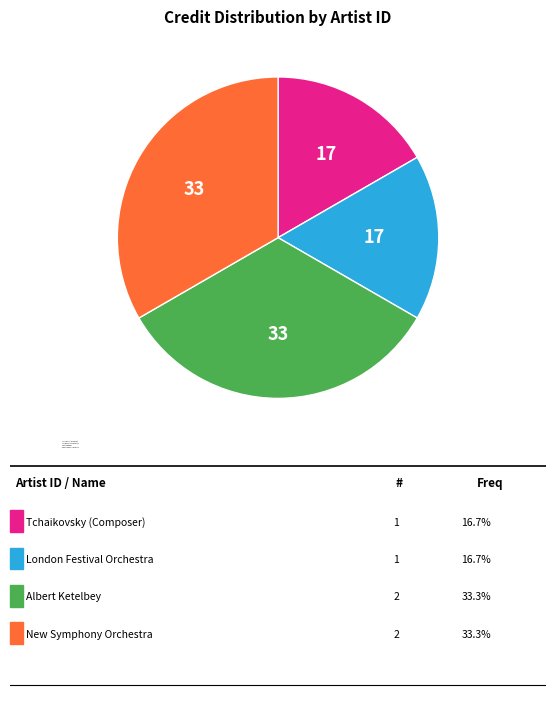

True or false: London Festival Orchestra accounts for 17% of the total.

True